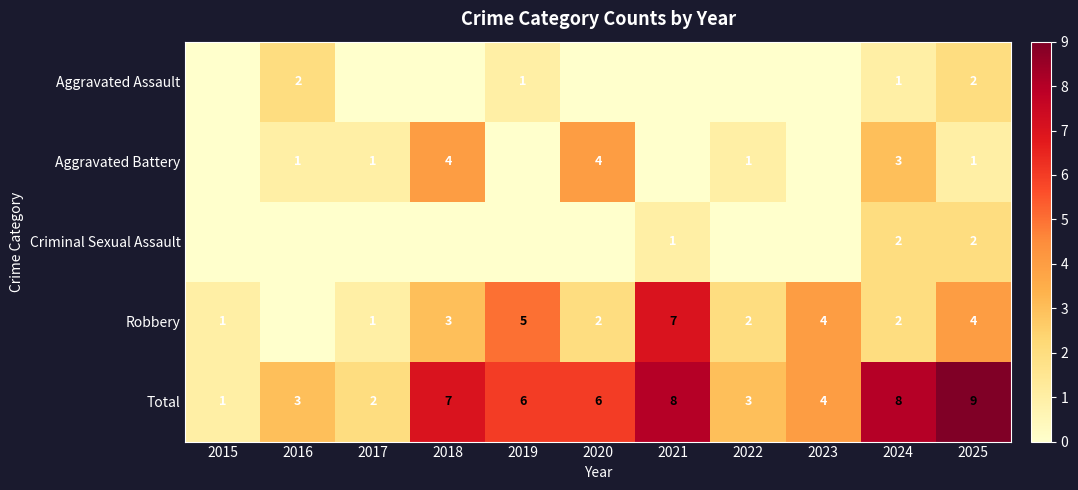

How many Total values are between 3 and 8?

8